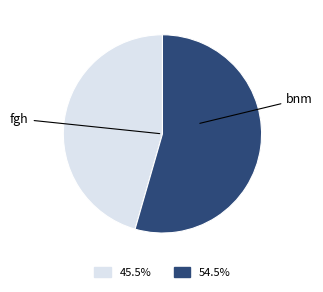

Between bnm and fgh, which is larger?

bnm